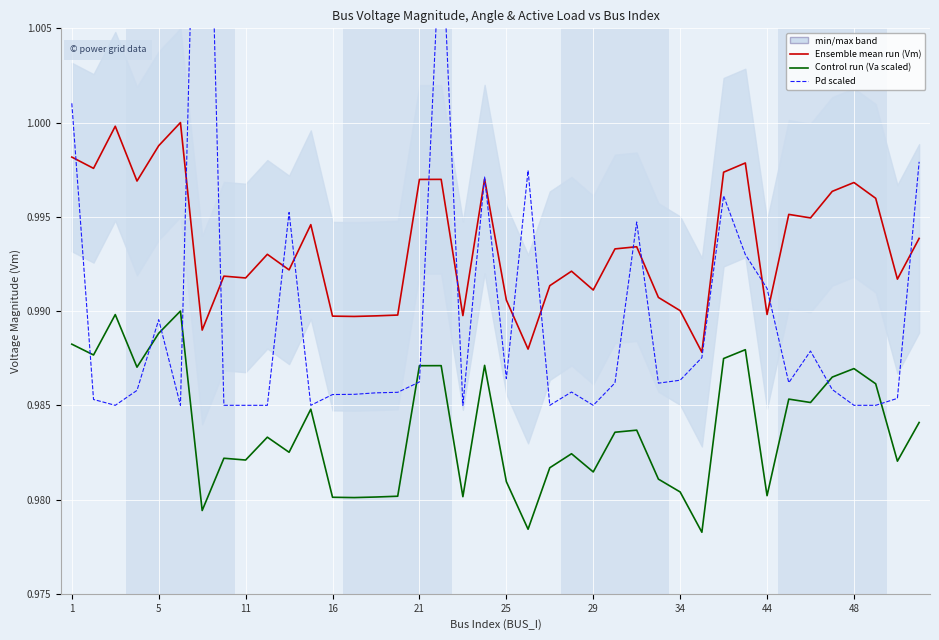

Count the number of categories in the chart.

40